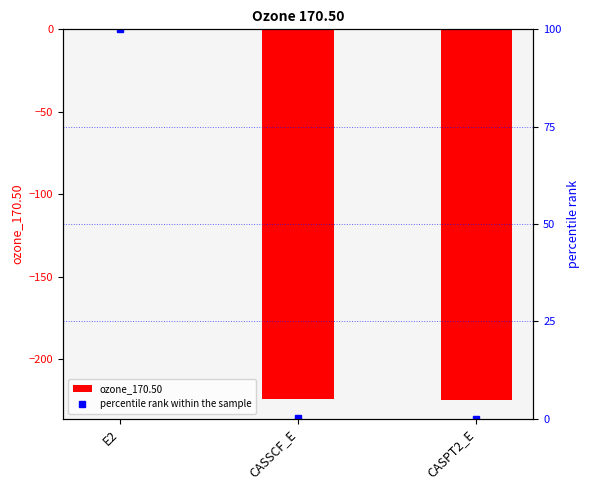

What is the difference between the percentile rank within the sample values at E2 and CASSCF_E?

99.8